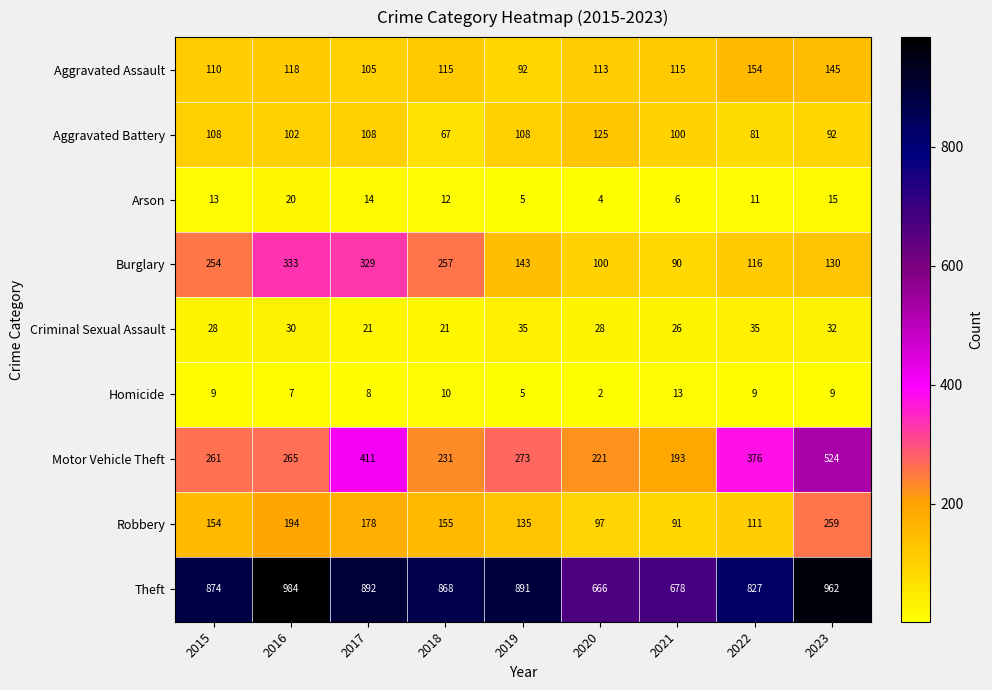

What is the sum of the Motor Vehicle Theft values at 2021 and 2016?

458